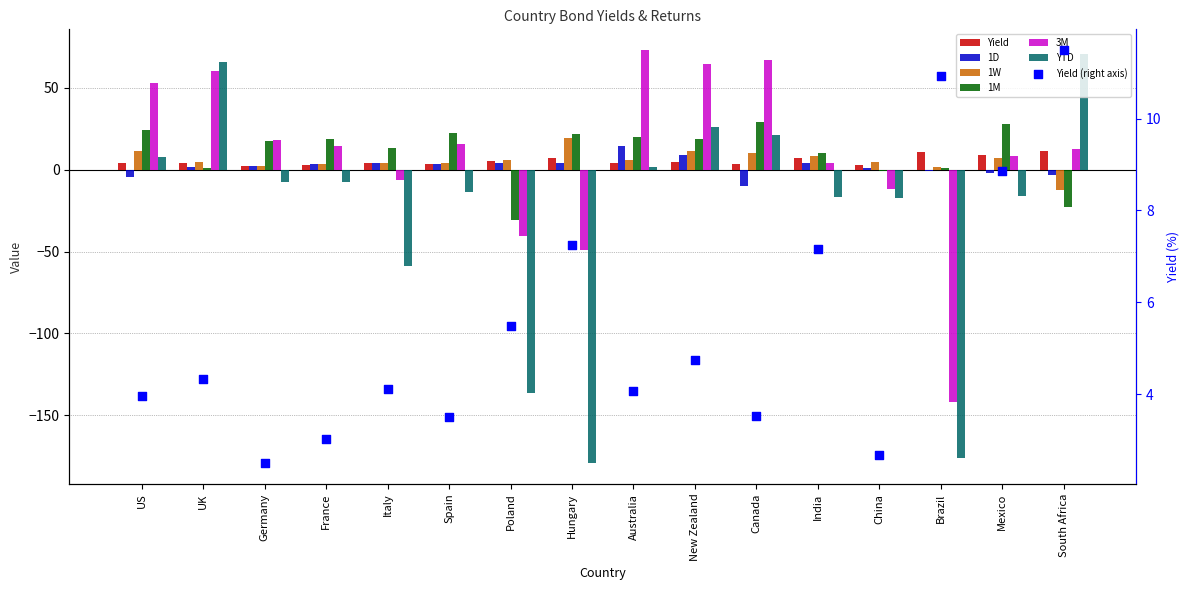

Which series reaches the minimum Y coordinate?

YTD